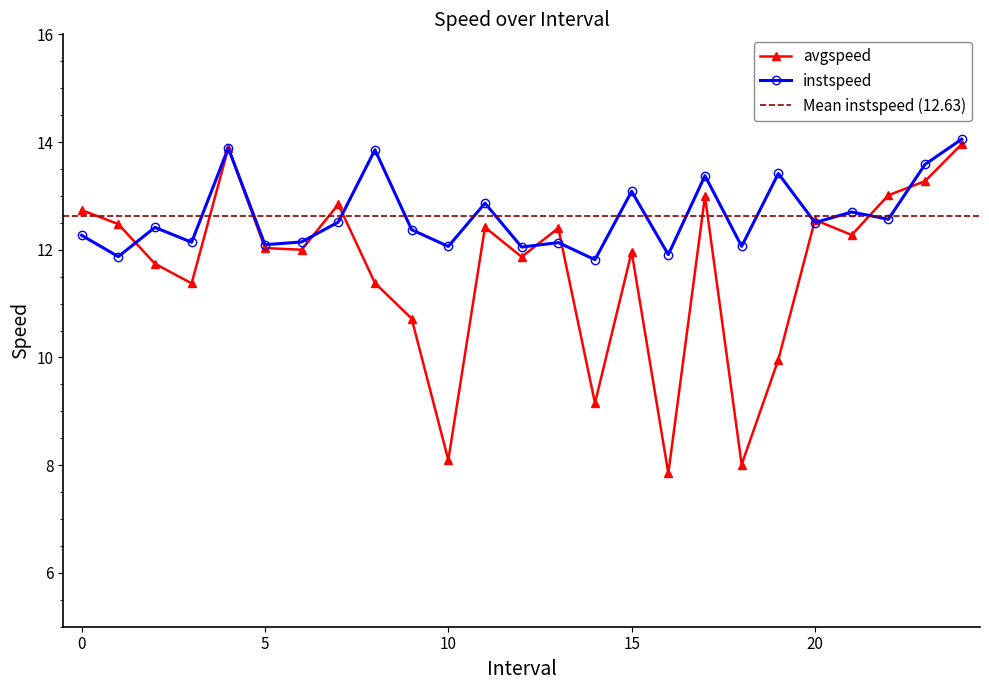

At which category does avgspeed reach its first local valley?

3